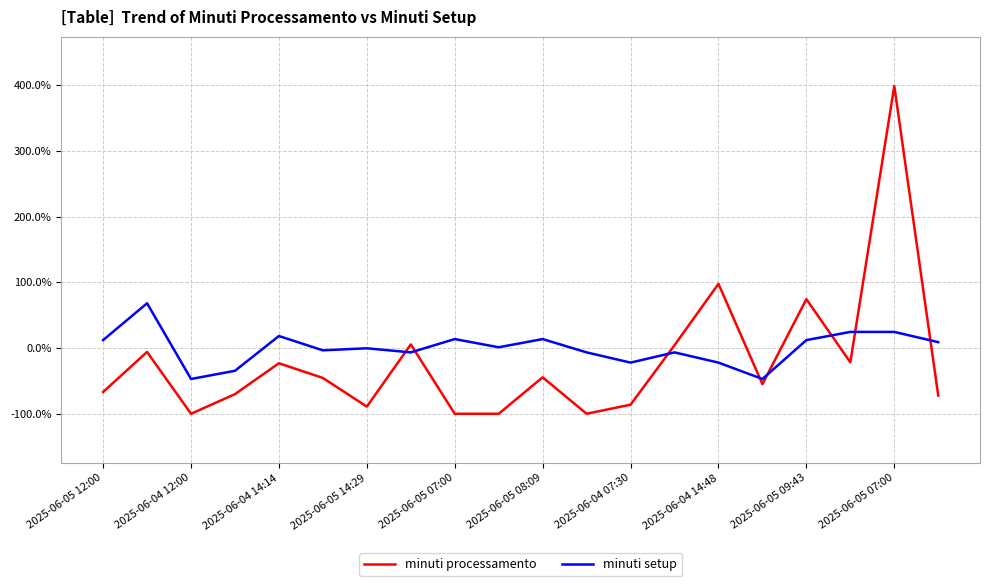

What are all the series names shown in the legend?

minuti processamento, minuti setup